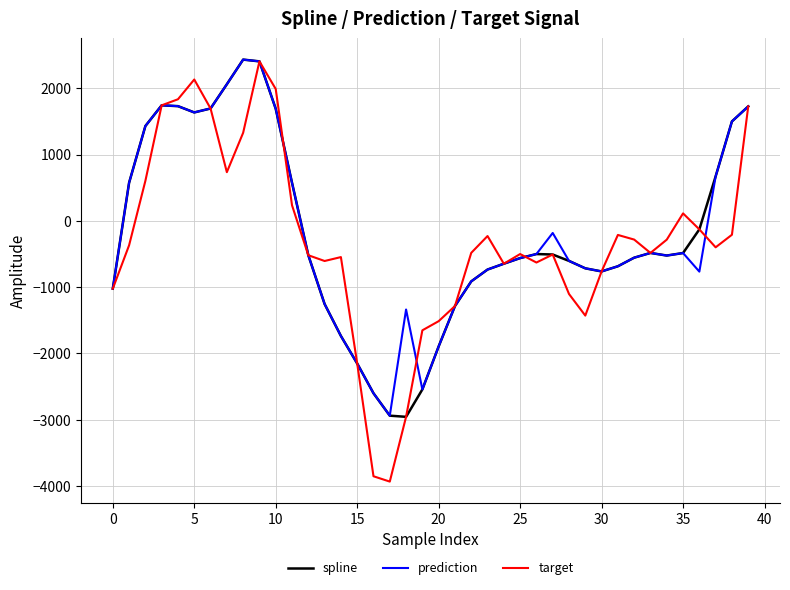

What is the maximum value shown in the chart?

2432.7